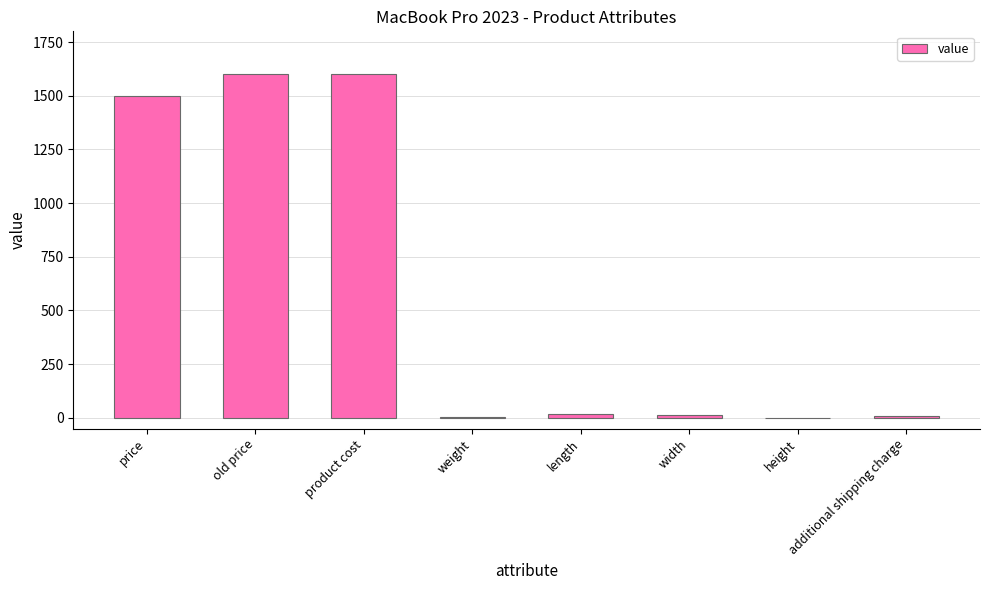

Where is the data nearest to the value 800?

price